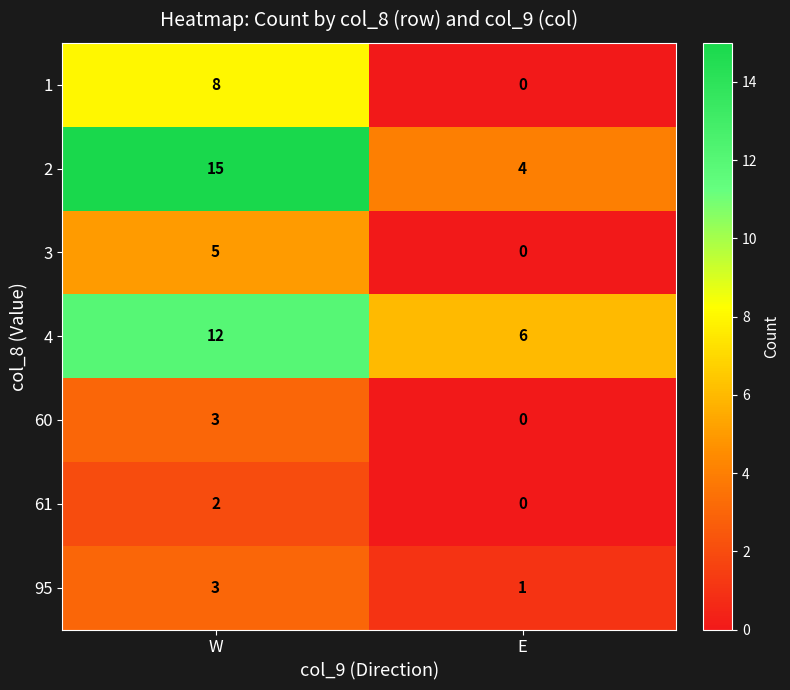

Rank the categories by 60 value from lowest to highest.

E, W